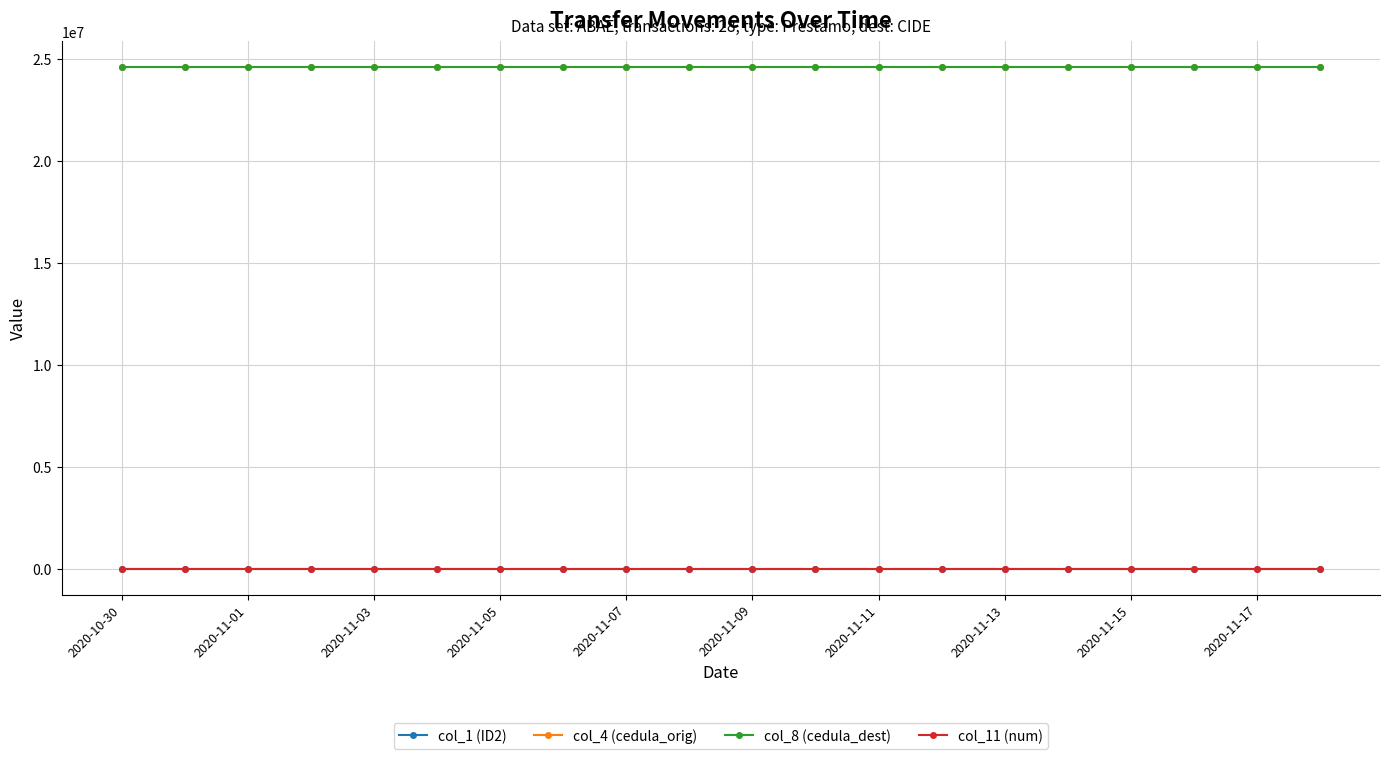

True or false: col_11 (num) and col_1 (ID2) intersect in this chart.

False